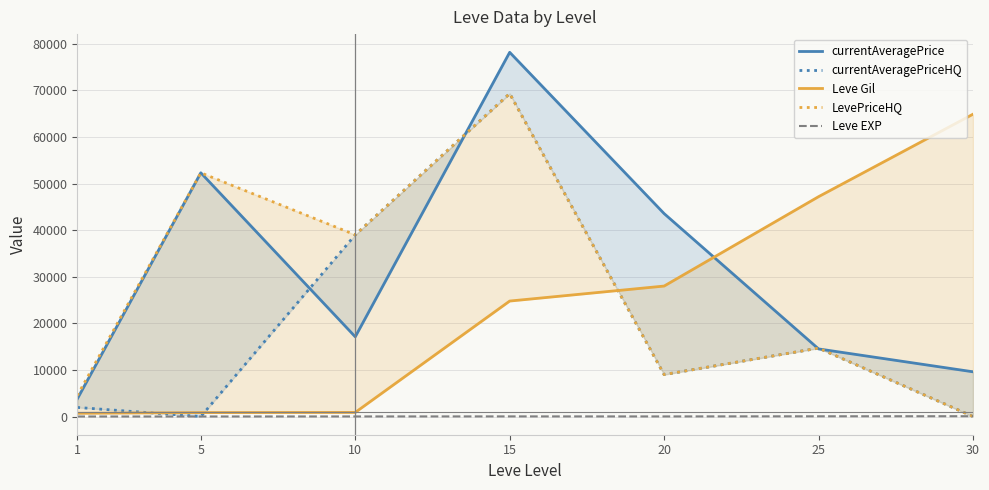

How many interior local valleys does the currentAveragePriceHQ series have?

2